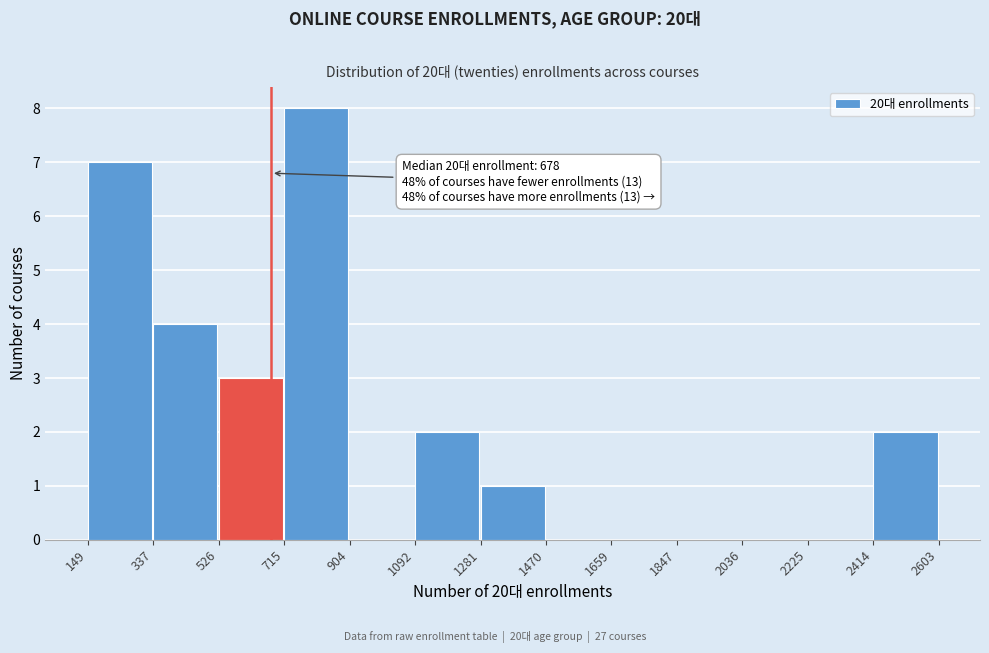

Over which range of the x-axis is the bar tallest?

715 to 904